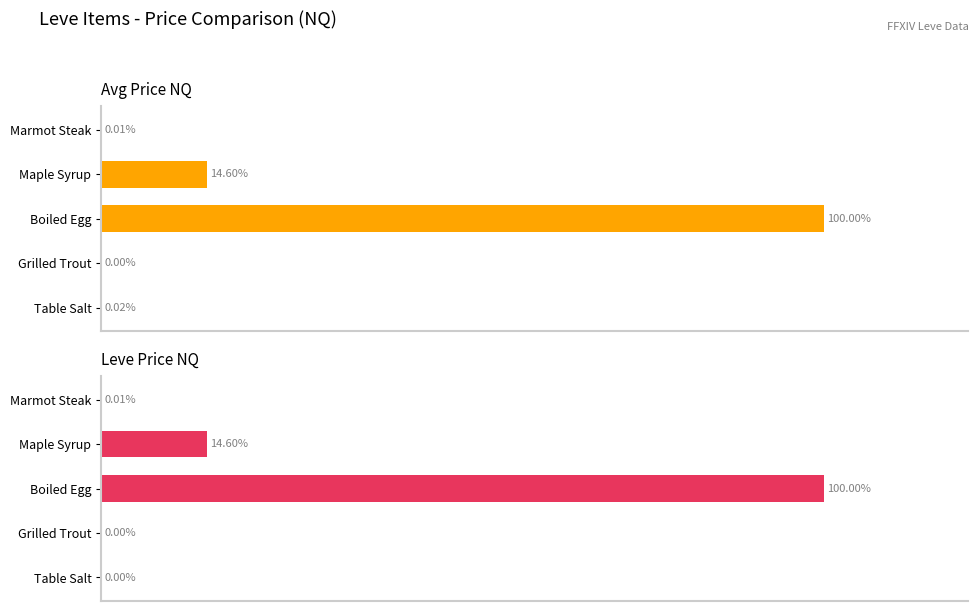

What is the sum of all LevePriceNQ values?

114.6